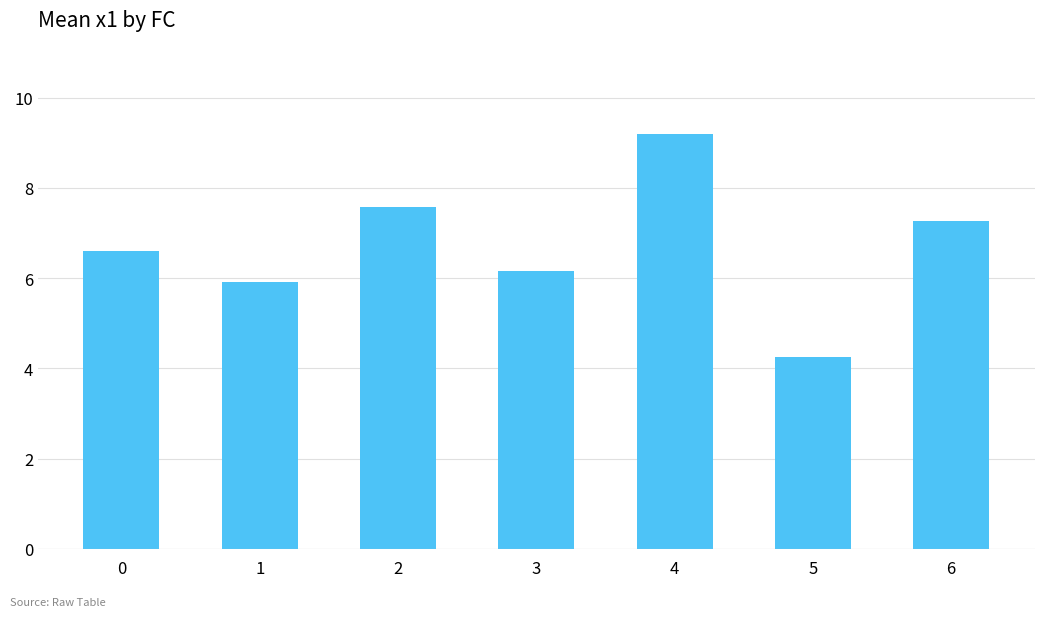

What is the greatest value displayed?

9.2